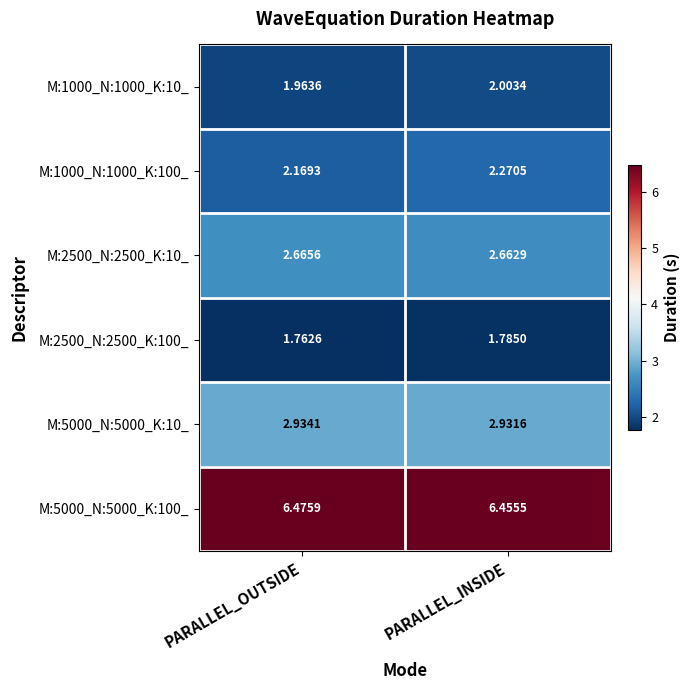

At which category does the chart reach its minimum across all series?

PARALLEL_OUTSIDE